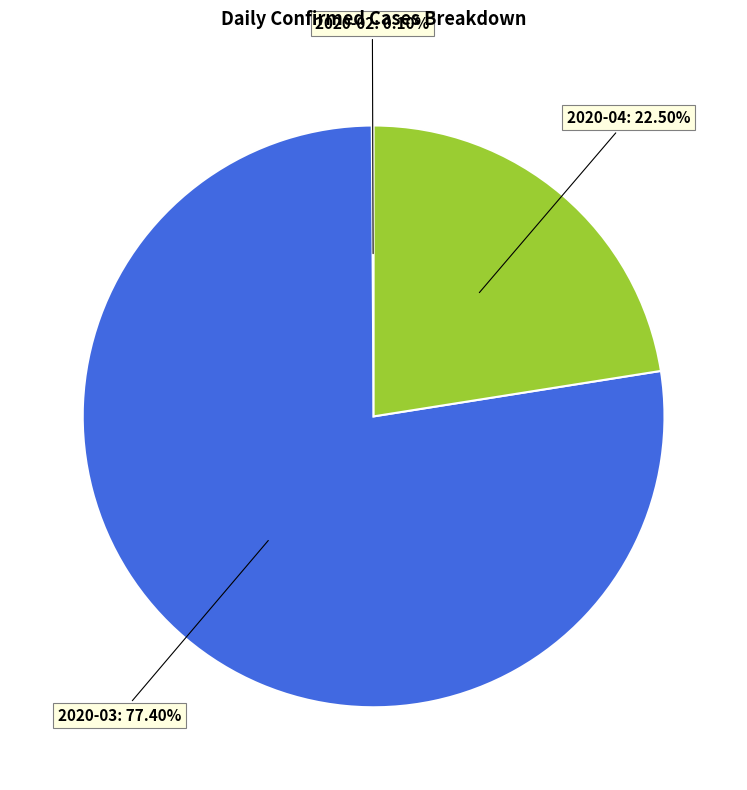

Which has a higher value, 2020-03 or 2020-04?

2020-03